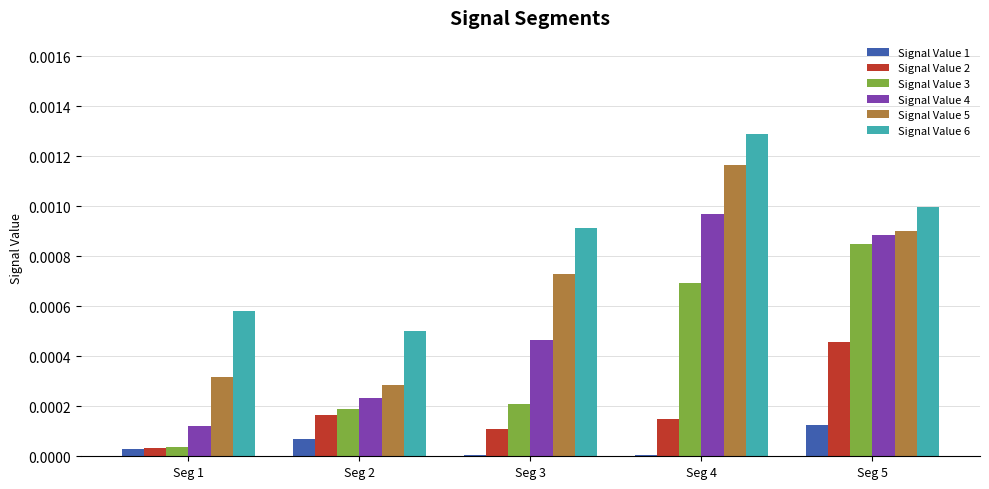

Is the value of Signal Value 3 at Seg 4 greater than the value of Signal Value 6 at Seg 3?

No